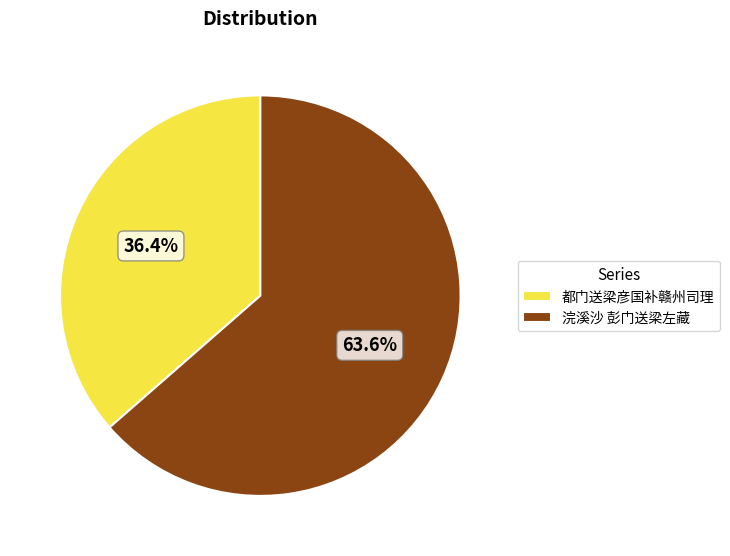

Does any single category account for the majority?

Yes